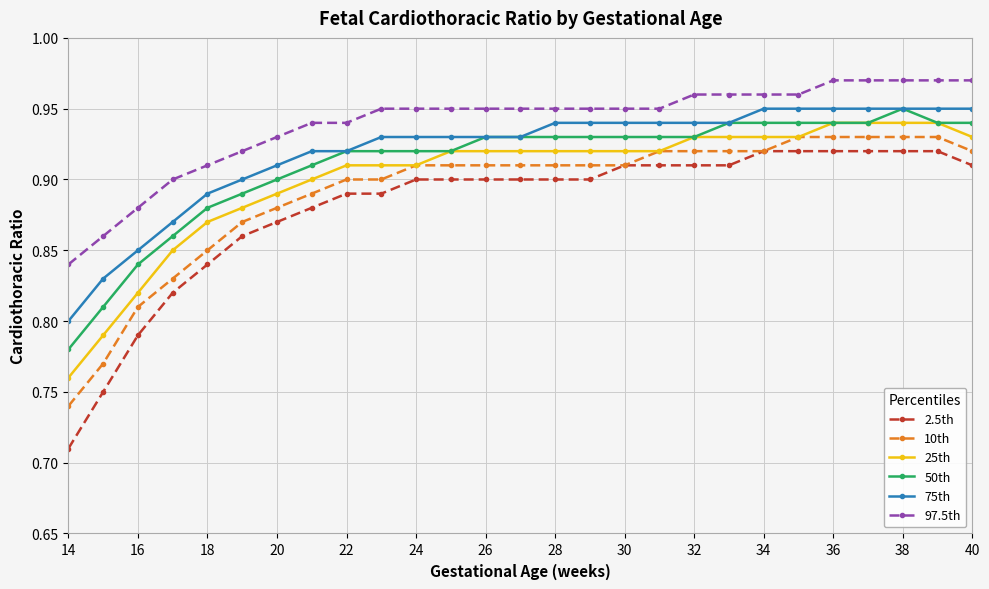

True or false: 2.5th and 75th cross at least once.

False